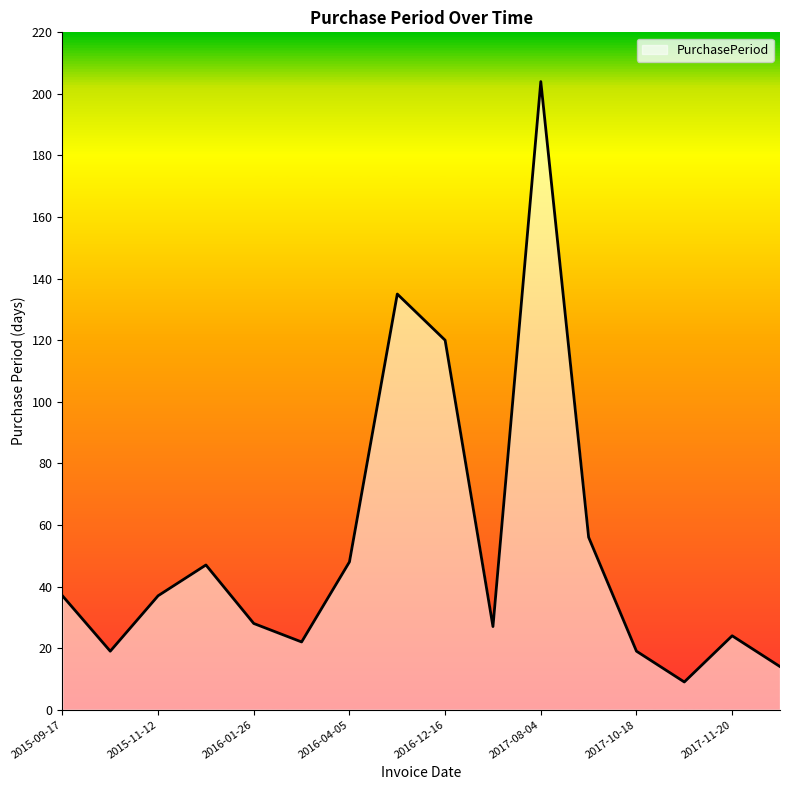

What is the maximum value shown in the chart?

204